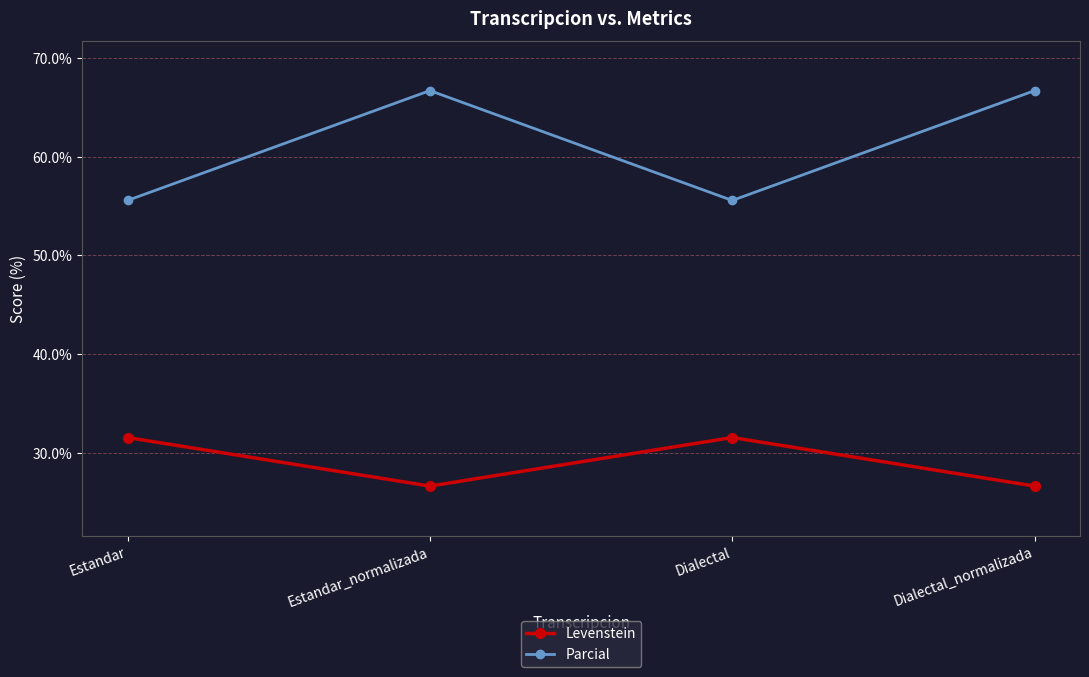

What is the lowest value of the Parcial series?

55.6